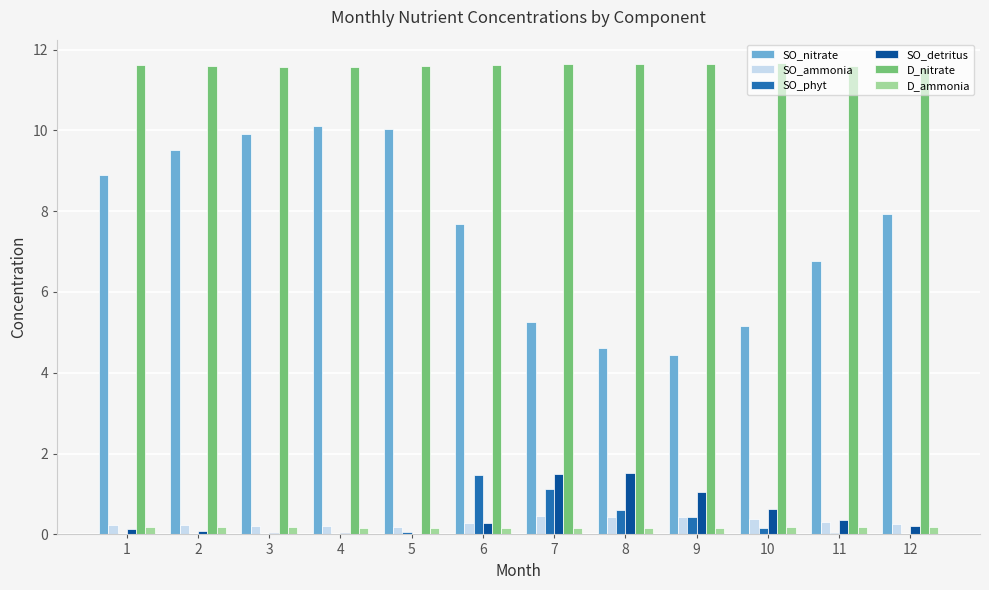

Is the value of D_nitrate at 9 greater than the value of SO_detritus at 7?

Yes